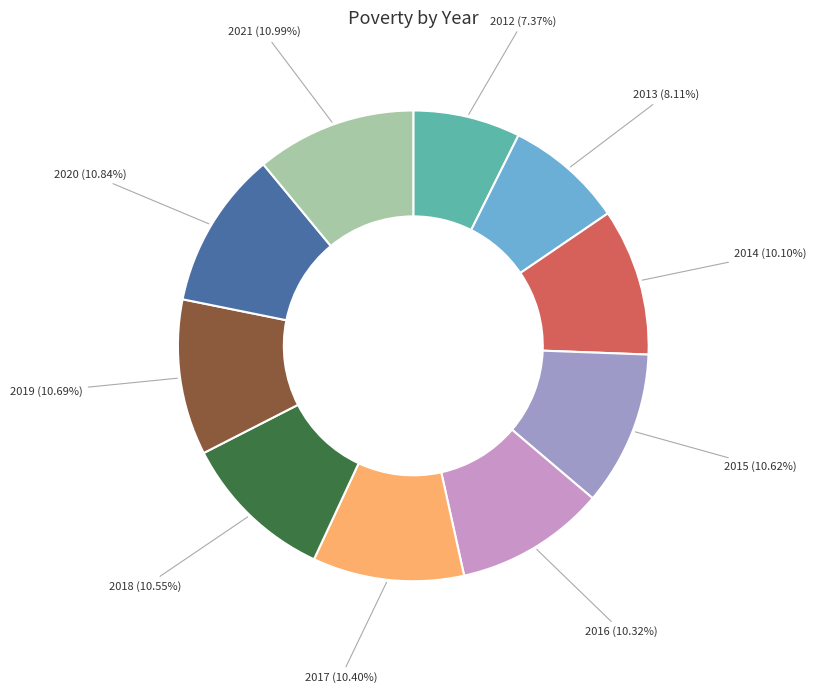

Is there a majority slice in this chart?

No